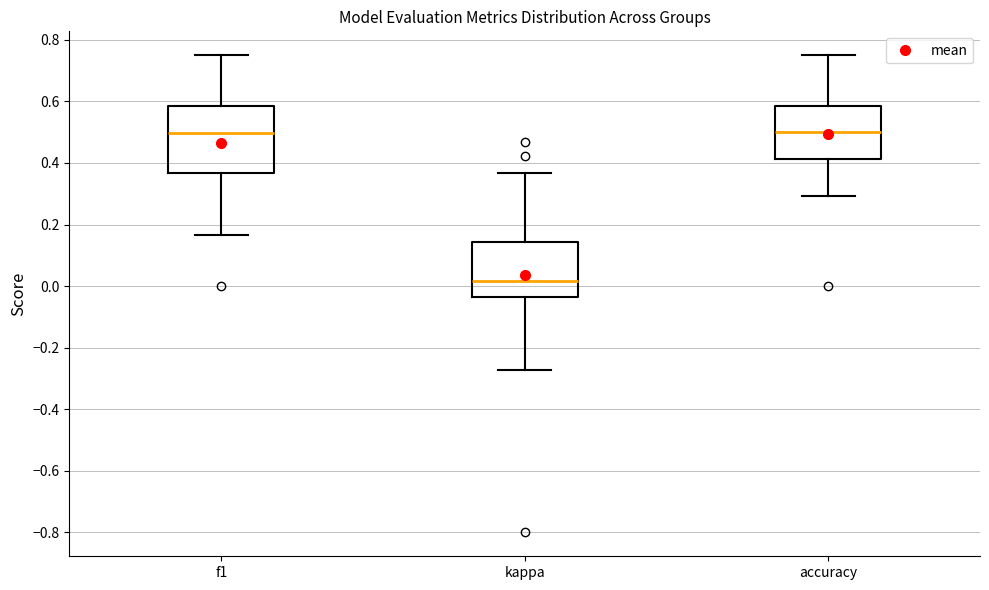

Reading left to right, read every box against the y-axis: the position of its median line, the range the box covers, and the ends of its whiskers. The values are not printed on the chart, so give them approximately, as read against the axis.

f1: median 0.50, box 0.36 to 0.58, whiskers 0.16 to 0.76
kappa: median 0.02, box -0.04 to 0.14, whiskers -0.28 to 0.36
accuracy: median 0.50, box 0.42 to 0.58, whiskers 0.30 to 0.76